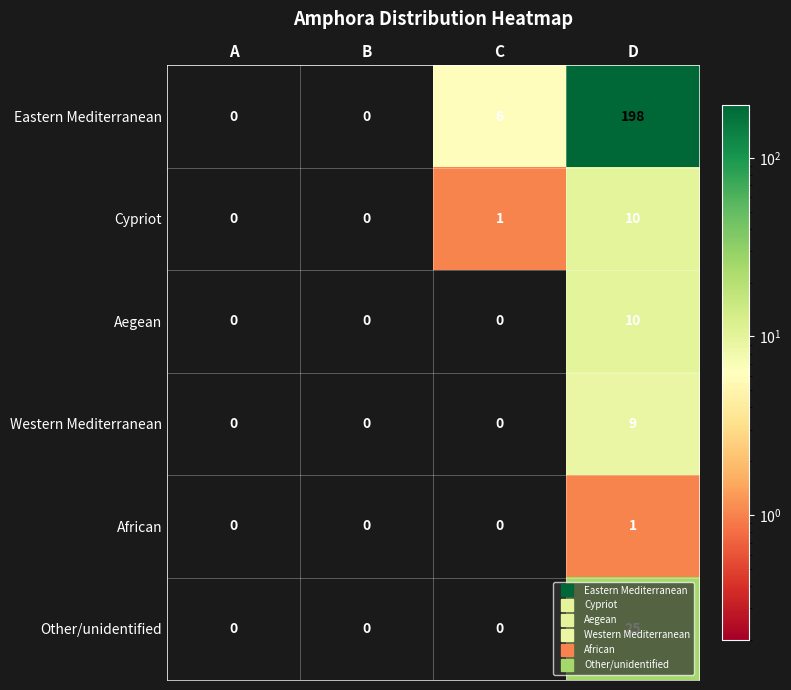

Which series has the widest spread of values?

Eastern Mediterranean